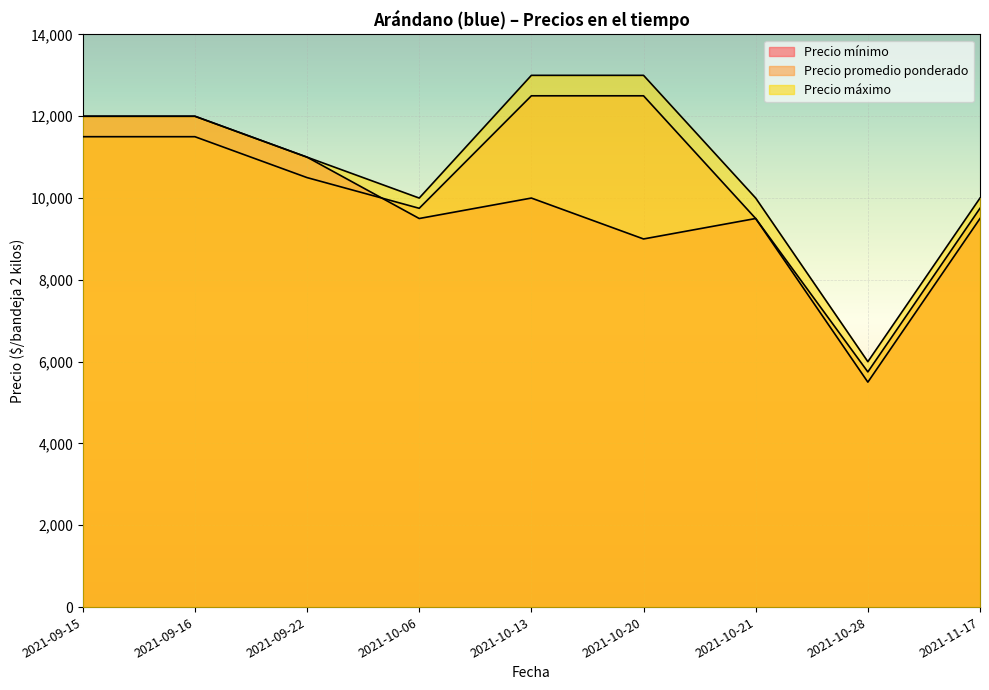

How many lines are shown in the chart?

3